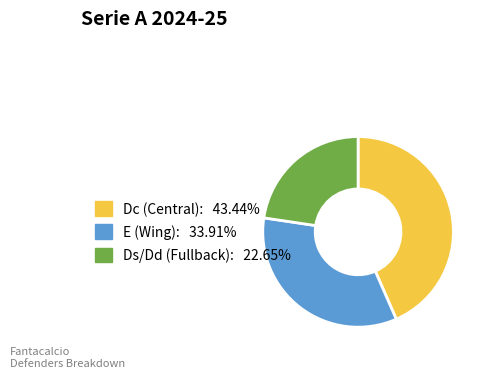

Is there a majority slice in this chart?

No